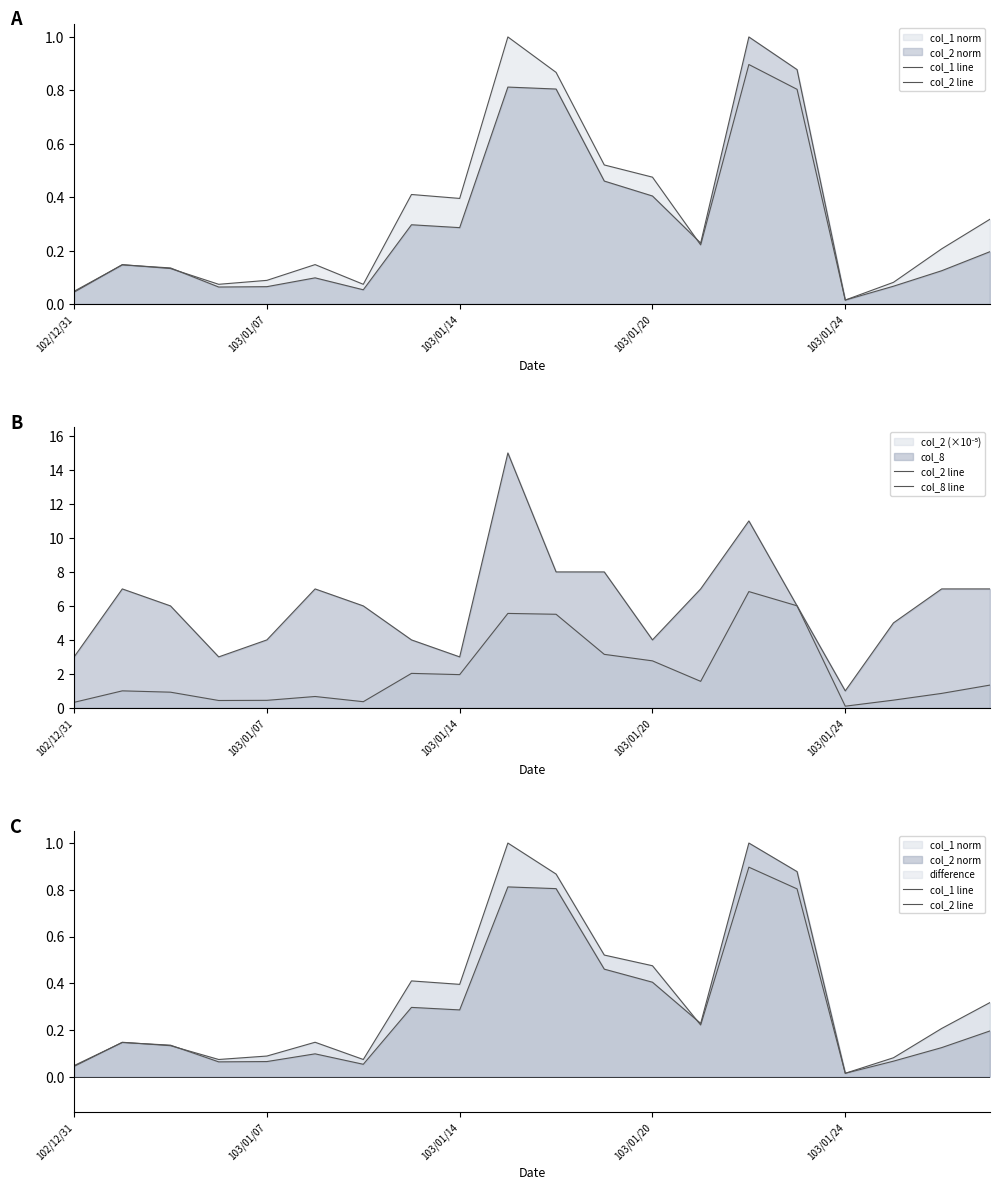

True or false: col_2 line has more than 2 points higher than both neighbors.

True